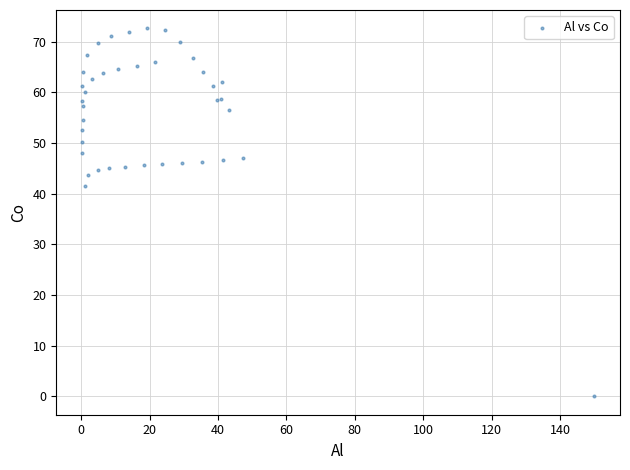

What Y value in the scatter plot is closest to 36?

41.6